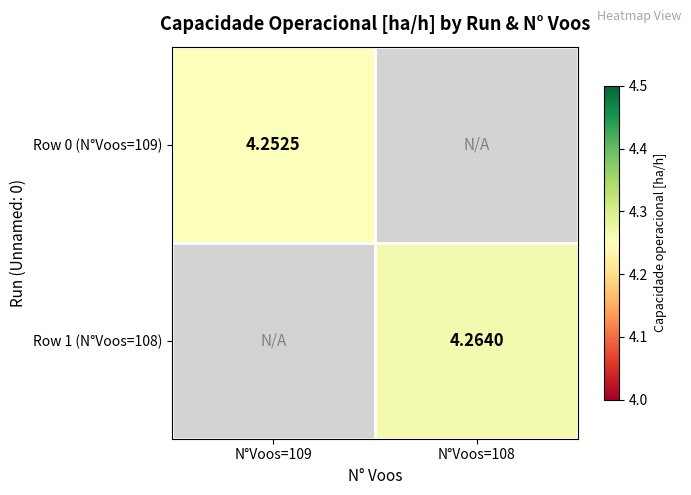

At which category does the chart reach its peak across all series?

N°Voos=108